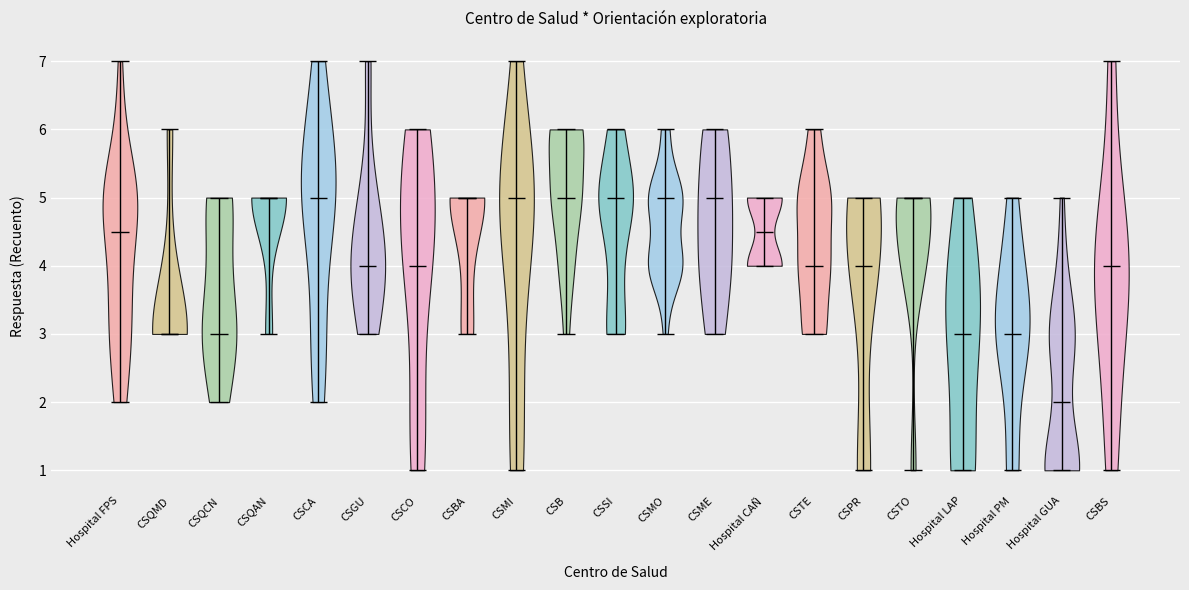

What is the highest point the violin for CSQAN reaches on the y-axis? The values are not printed on the chart, so give them approximately, as read against the axis.

5.0